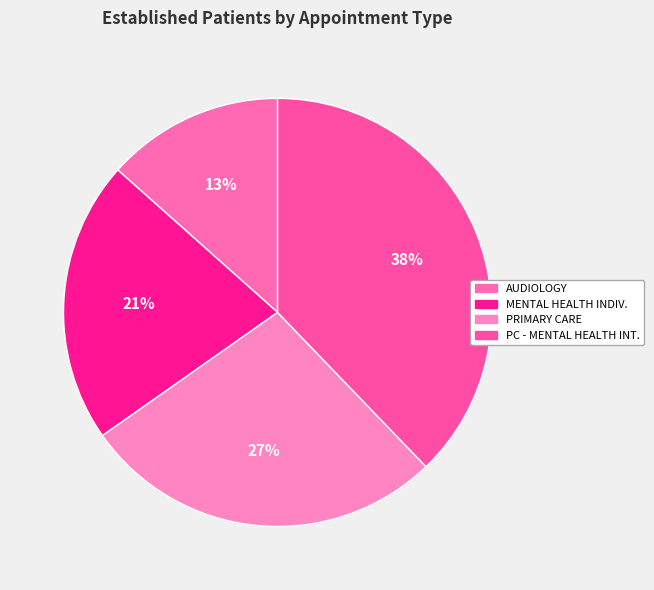

Count the number of slices in the pie.

4